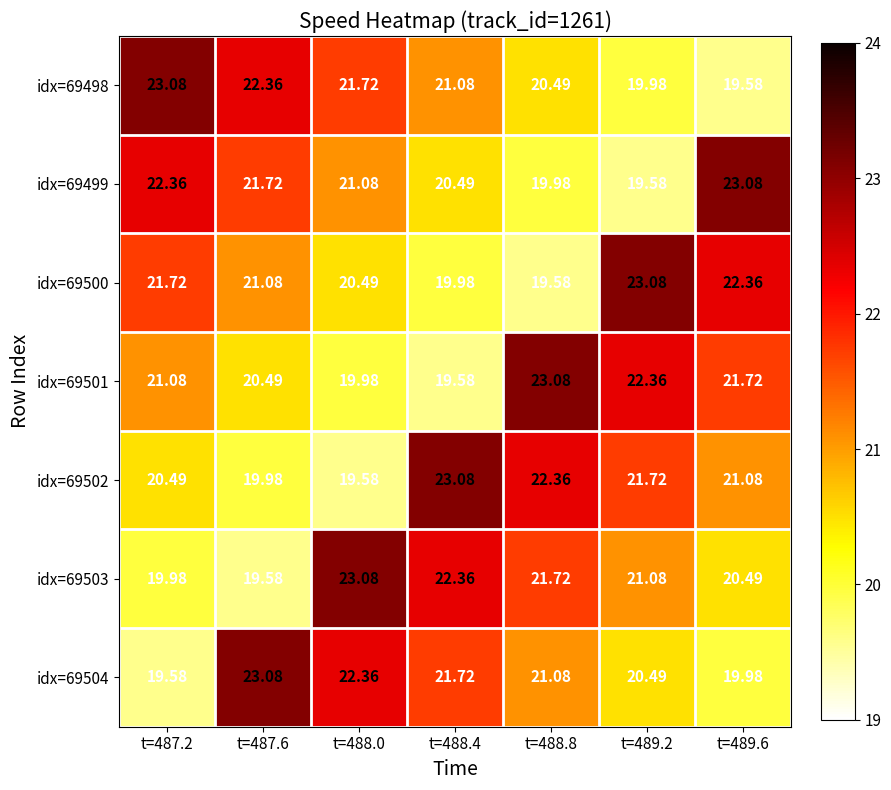

Is the value of idx=69502 at t=487.2 greater than the value of idx=69504 at t=488.0?

No